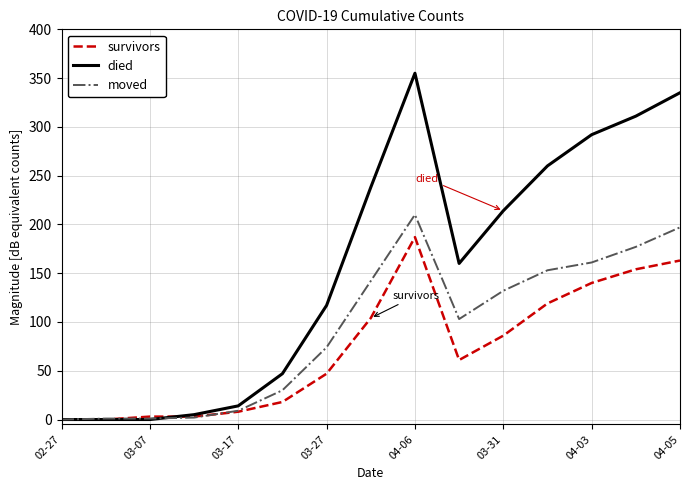

Which series has the widest spread of values?

died